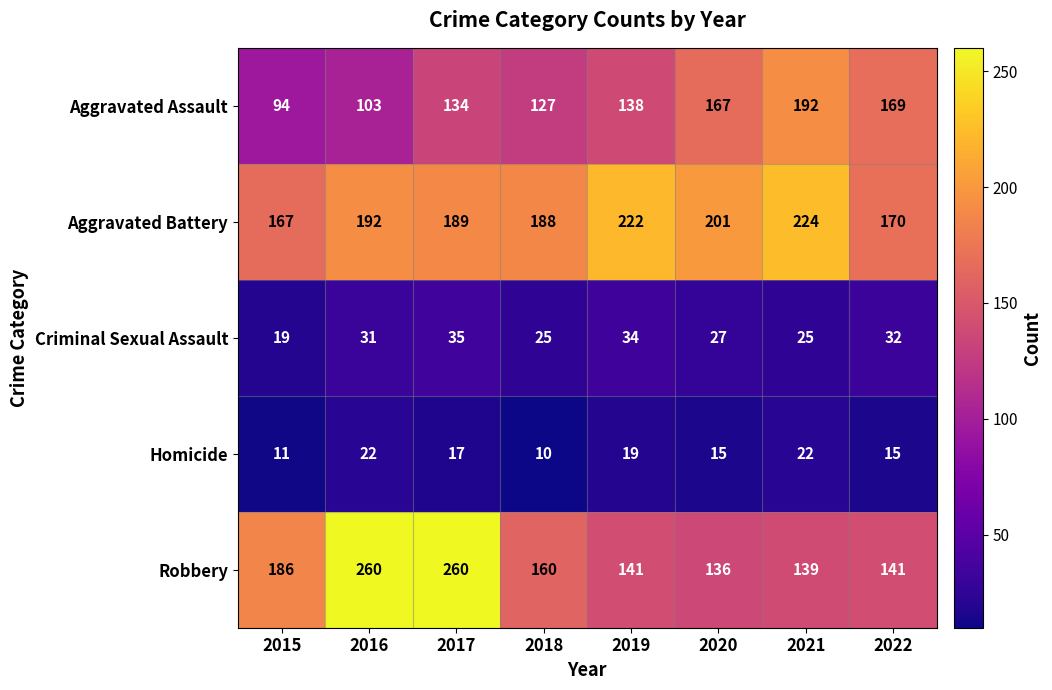

What is the sum of the Aggravated Assault values at 2021 and 2020?

359